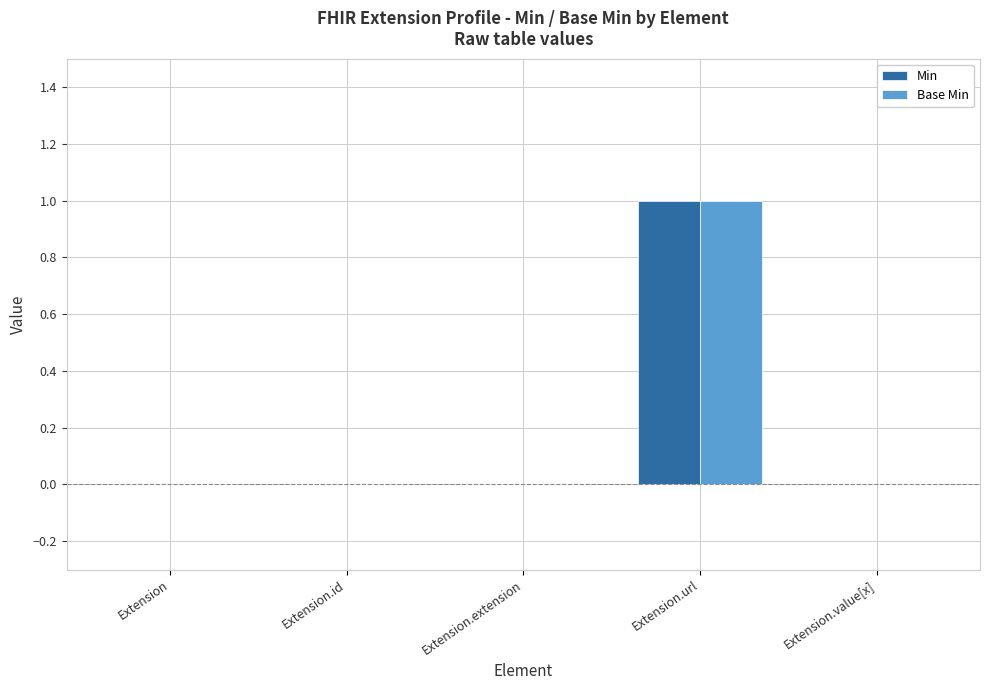

How many data points does each series have?

5